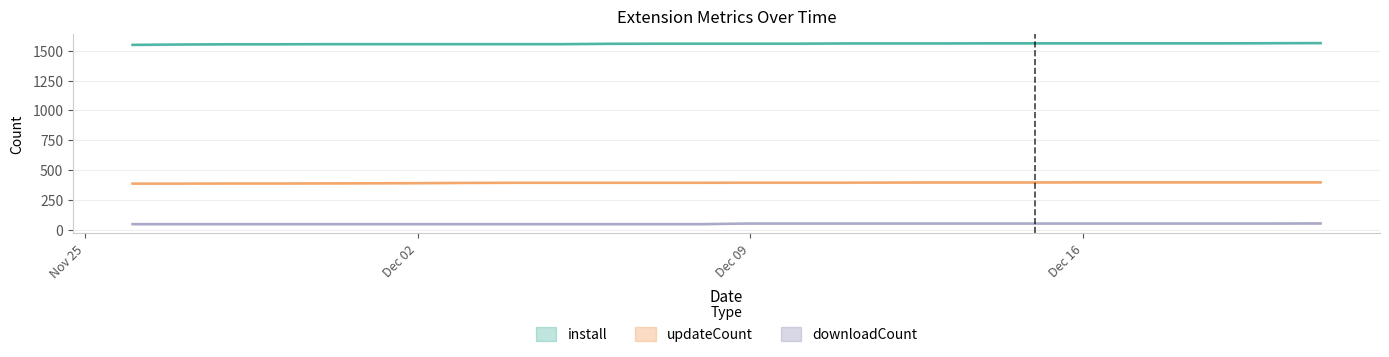

Does the chart display data point markers on the line(s)?

No